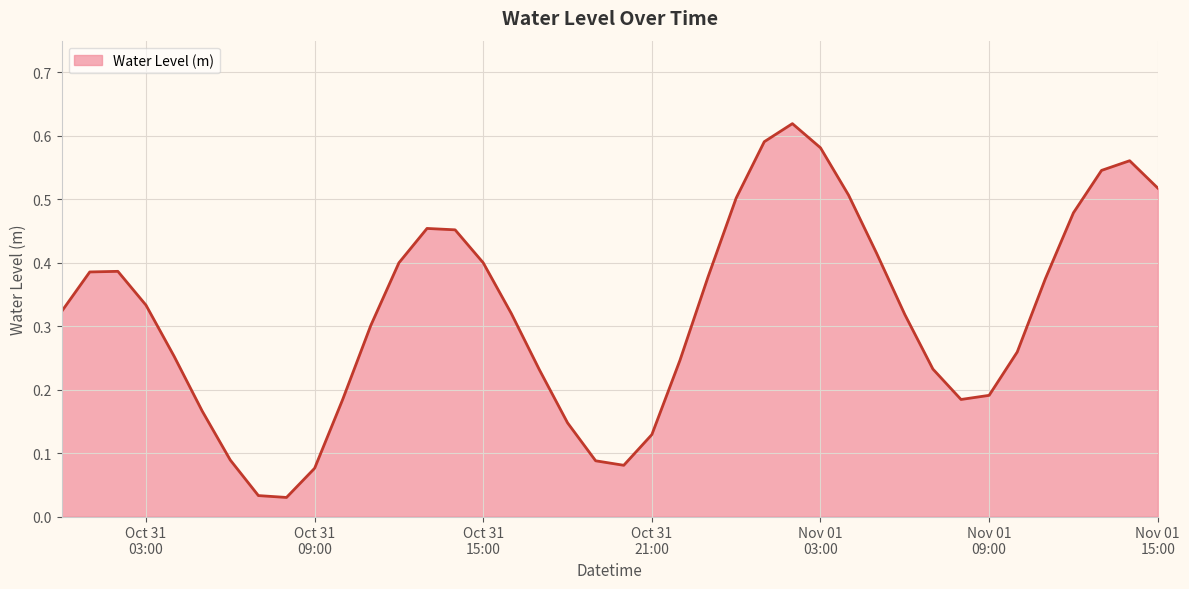

Where is the first local maximum?

2024-10-31 02:00:00